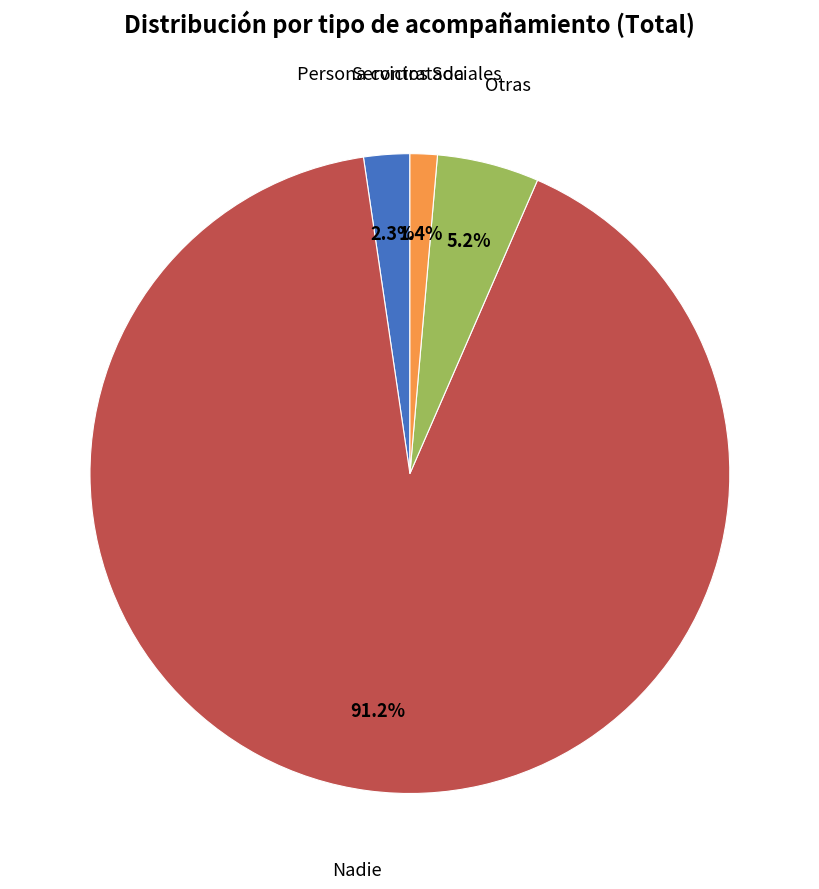

True or false: Persona contratada accounts for 2% of the total.

True